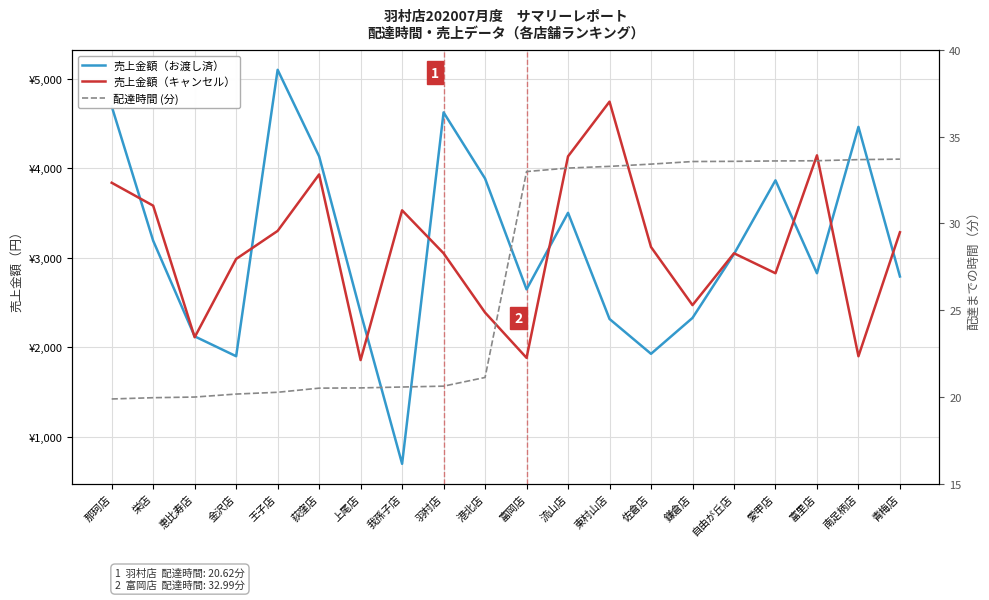

What are all the series names shown in the legend?

売上金額（お渡し済）, 売上金額（キャンセル）, 配達時間 (分)